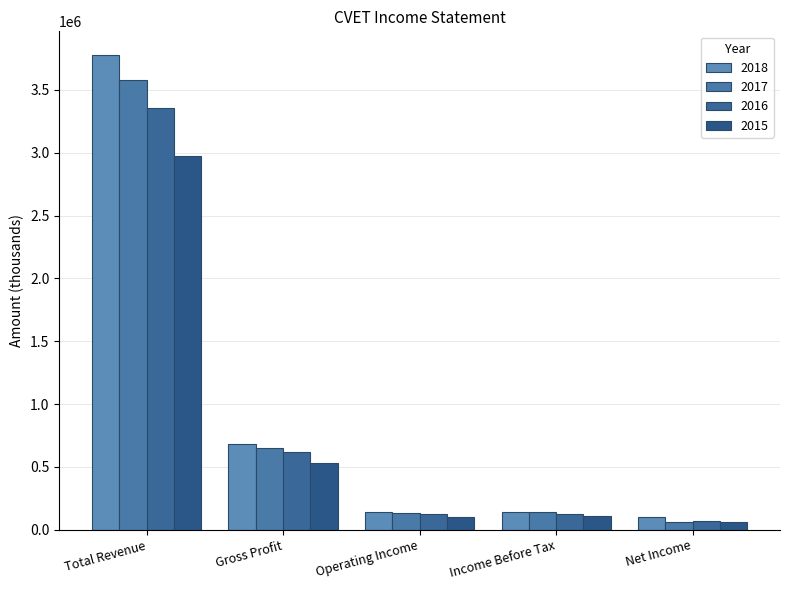

Reading right to left, transcribe all the data shown in this chart.

2018: Net Income=100900	Income Before Tax=143200	Operating Income=137100	Gross Profit=684100	Total Revenue=3778000
2017: Net Income=64400	Income Before Tax=138800	Operating Income=135300	Gross Profit=652000	Total Revenue=3579800
2016: Net Income=70300	Income Before Tax=126800	Operating Income=123800	Gross Profit=619900	Total Revenue=3353200
2015: Net Income=60300	Income Before Tax=108500	Operating Income=103800	Gross Profit=530000	Total Revenue=2978300